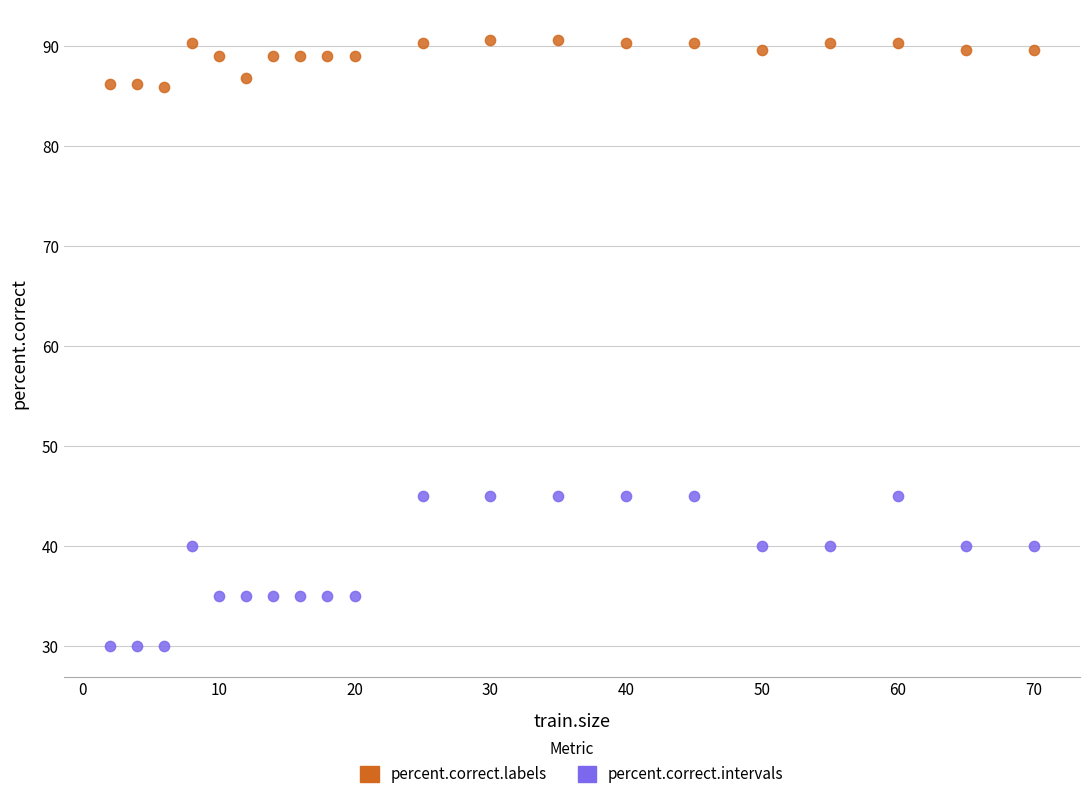

Which series has the largest Y range (max minus min)?

percent.correct.intervals